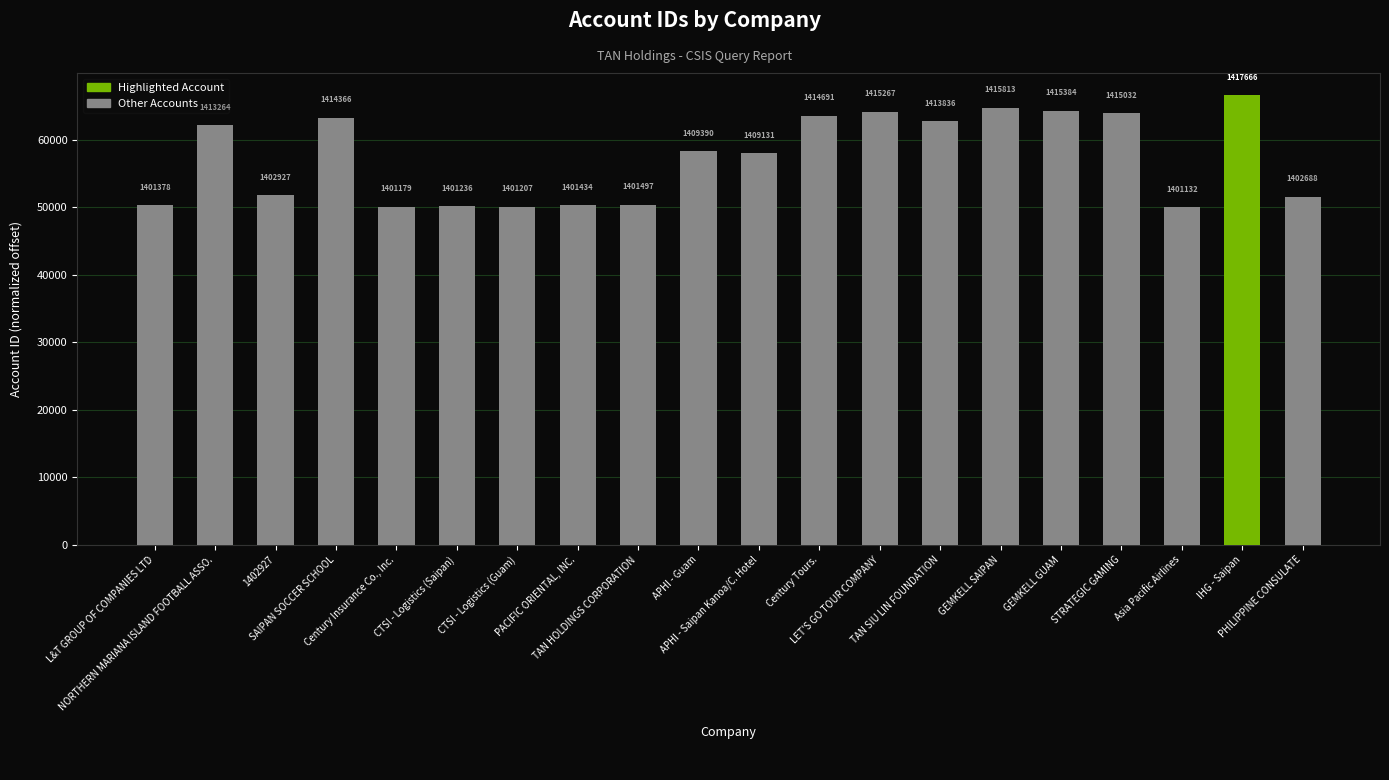

Between GEMKELL SAIPAN and L&T GROUP OF COMPANIES LTD, which is larger?

GEMKELL SAIPAN